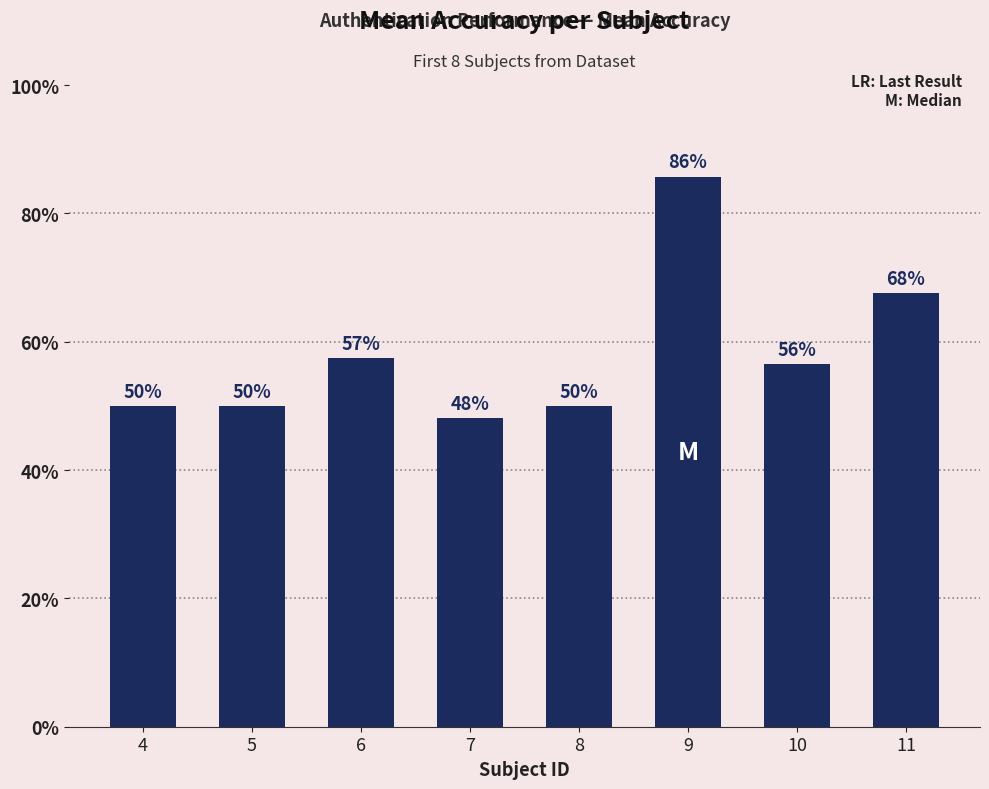

At which category does the chart reach its minimum across all series?

7